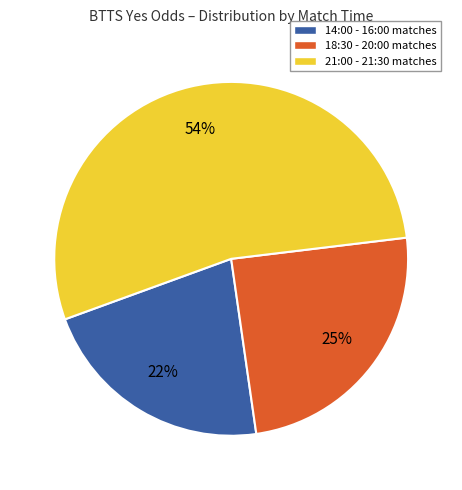

Does 21:00 - 21:30 matches account for over 50% of the chart?

Yes